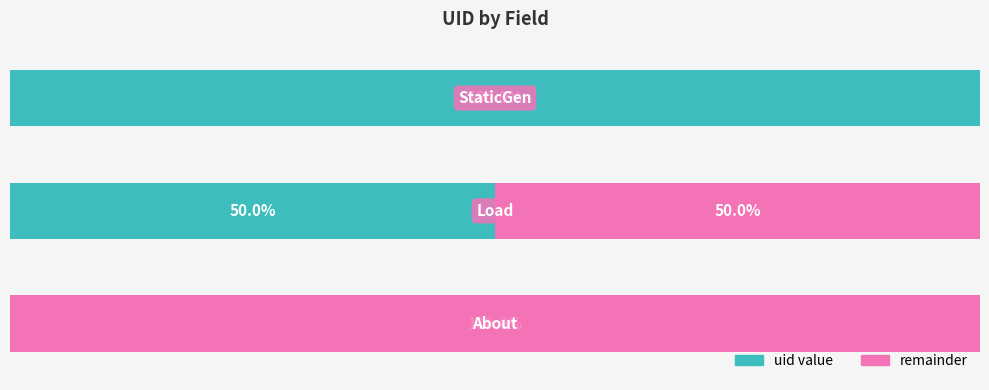

What are all the series names shown in the legend?

uid value, remainder